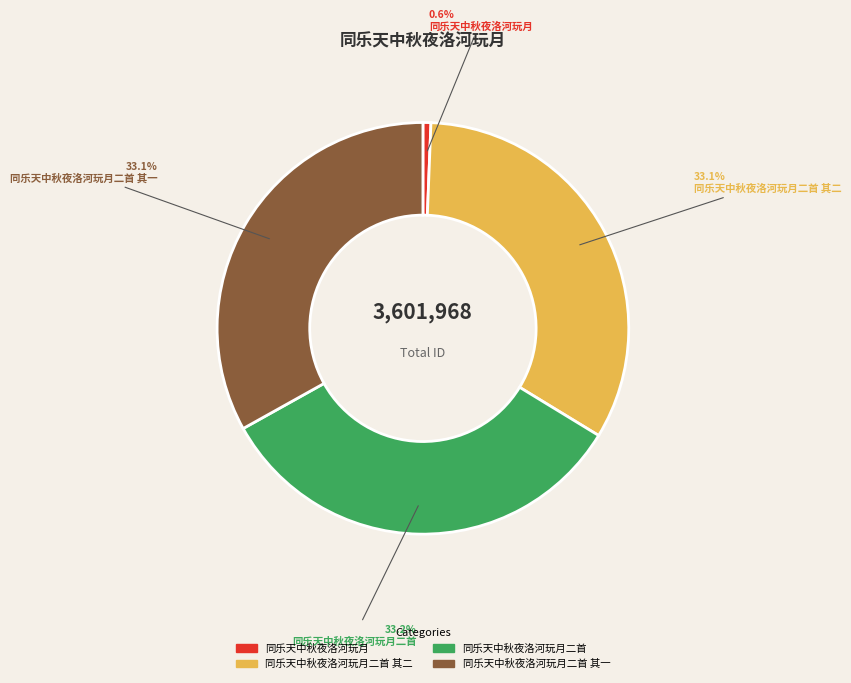

Approximately how many times larger is the value at 同乐天中秋夜洛河玩月二首 compared to 同乐天中秋夜洛河玩月?

53.3